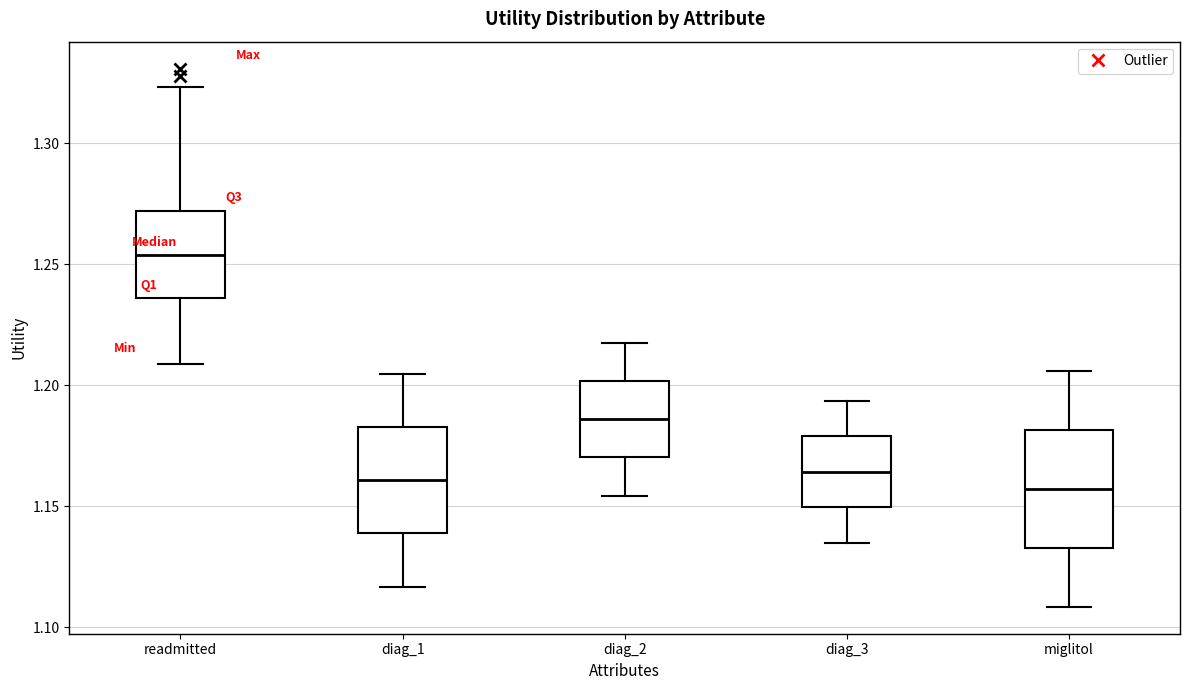

Reading left to right, transcribe this box plot: for each box, give where its median line is, the range the box spans, and where its two whiskers end, as read against the y-axis. The values are not printed on the chart, so give them approximately, as read against the axis.

readmitted: median 1.255, box 1.235 to 1.270, whiskers 1.210 to 1.325
diag_1: median 1.160, box 1.140 to 1.185, whiskers 1.115 to 1.205
diag_2: median 1.185, box 1.170 to 1.200, whiskers 1.155 to 1.220
diag_3: median 1.165, box 1.150 to 1.180, whiskers 1.135 to 1.195
miglitol: median 1.155, box 1.135 to 1.180, whiskers 1.110 to 1.205